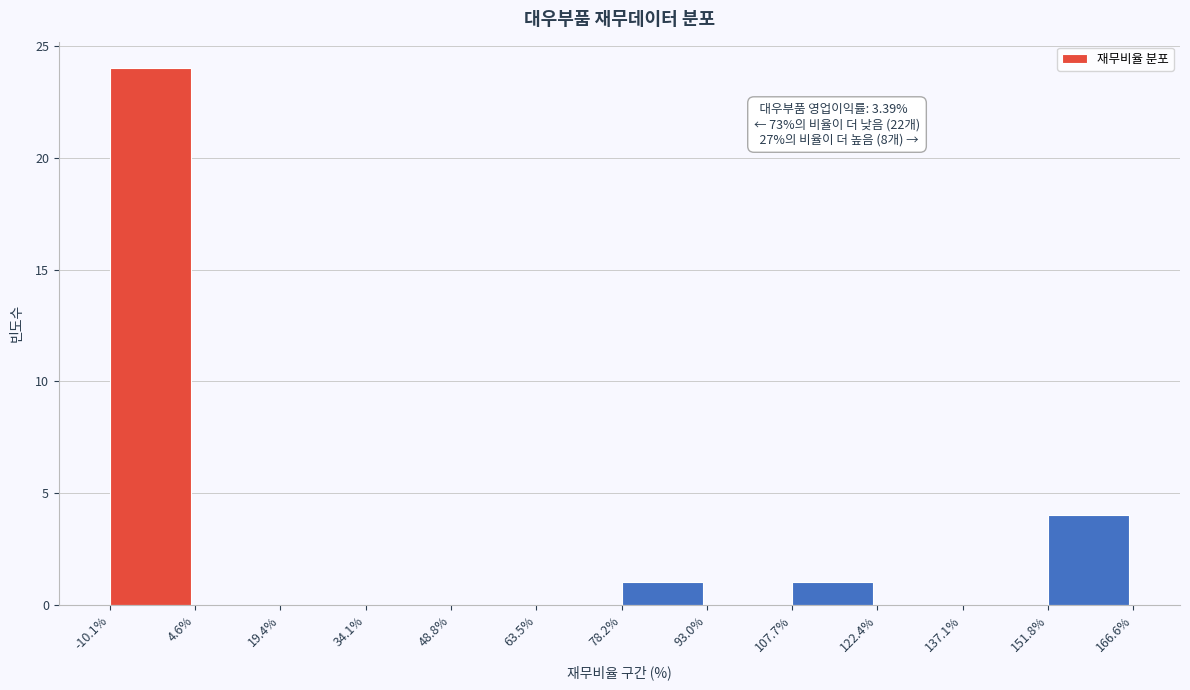

Over which range of the x-axis is the bar tallest?

-10.1% to 4.6%